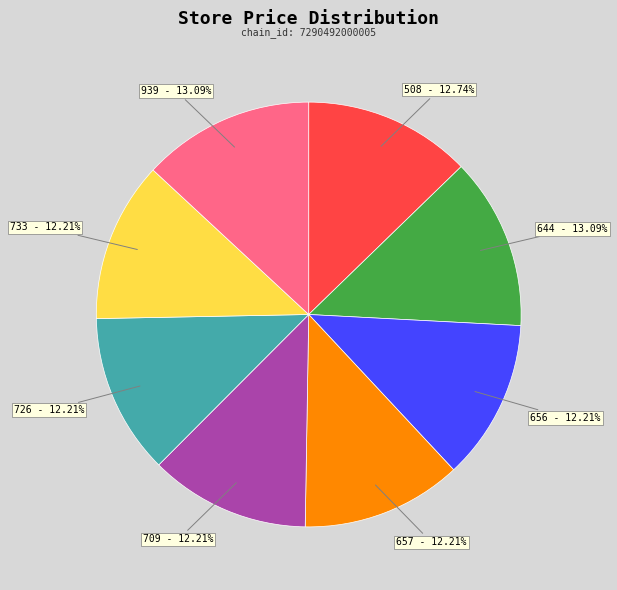

What is the total percentage of 656 and 709?

24.4%